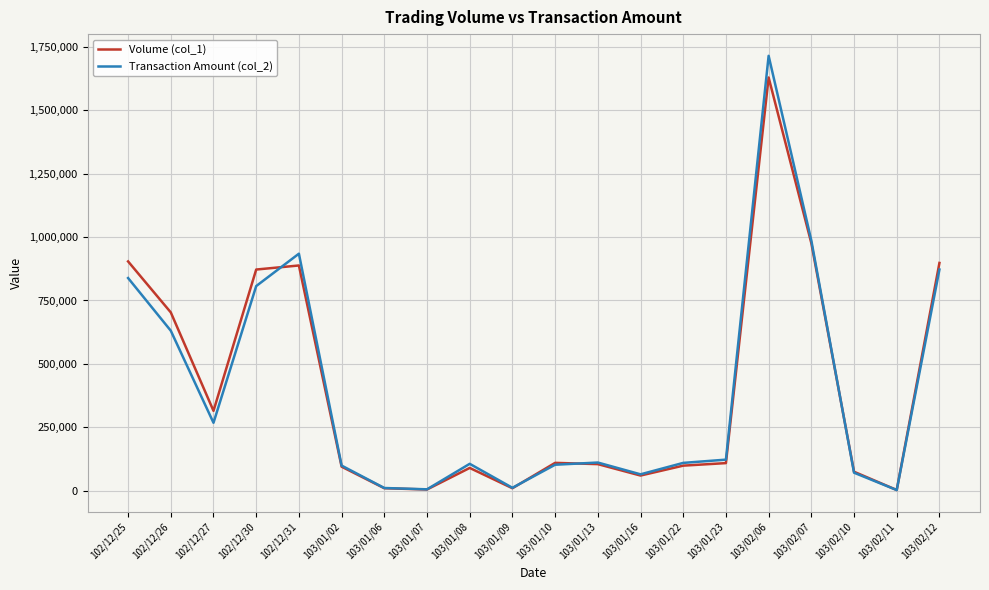

The value of Volume (col_1) at 103/01/10 is 110000. True or false?

True